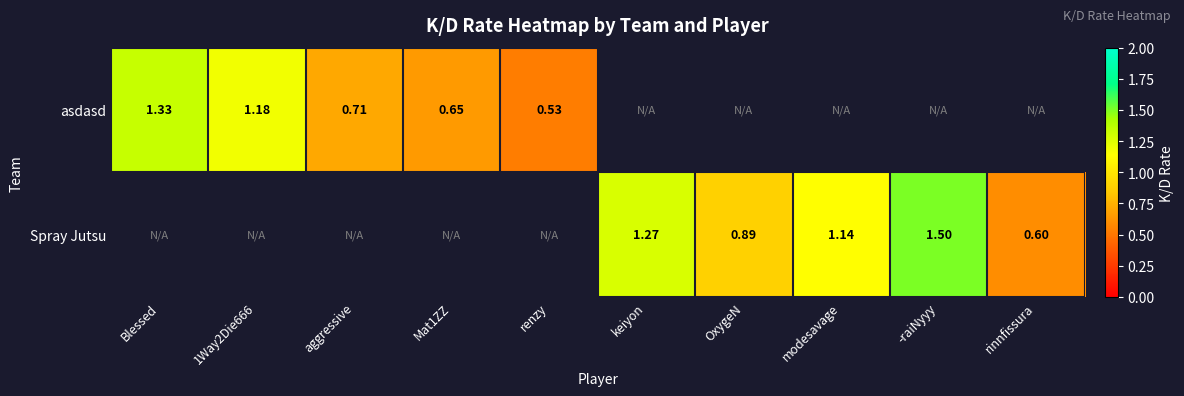

Is the value of Spray Jutsu at OxygeN greater than the value of asdasd at aggressive?

Yes